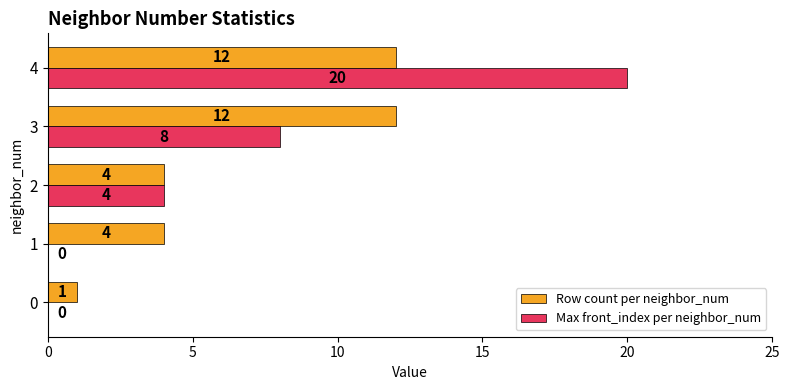

What is the spread (max minus min) of values at 0?

1